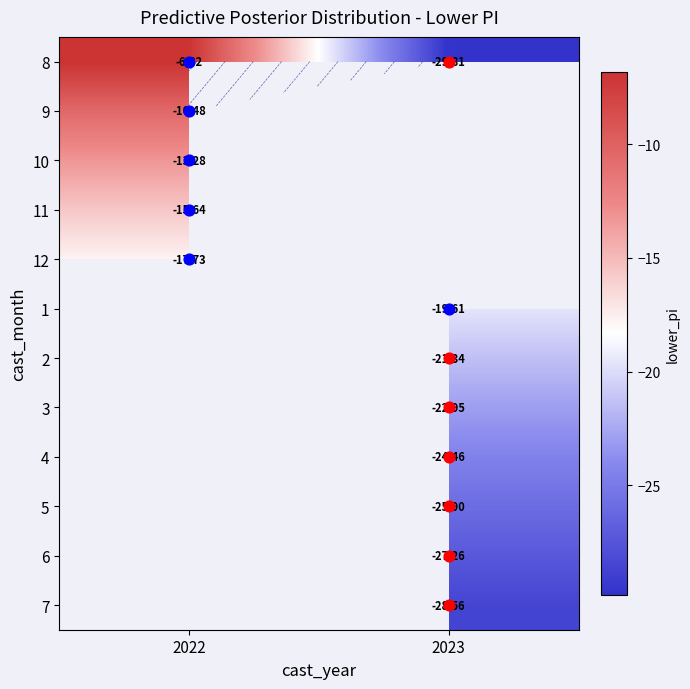

Is it true that 8 equals -13.8 at 2023?

False